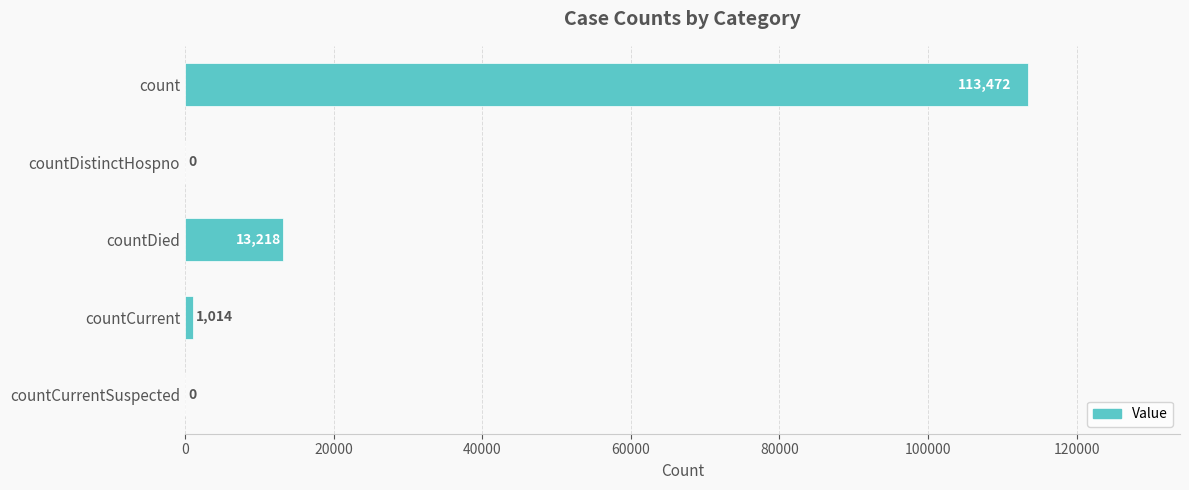

Is it true that the value at count is 68550?

False